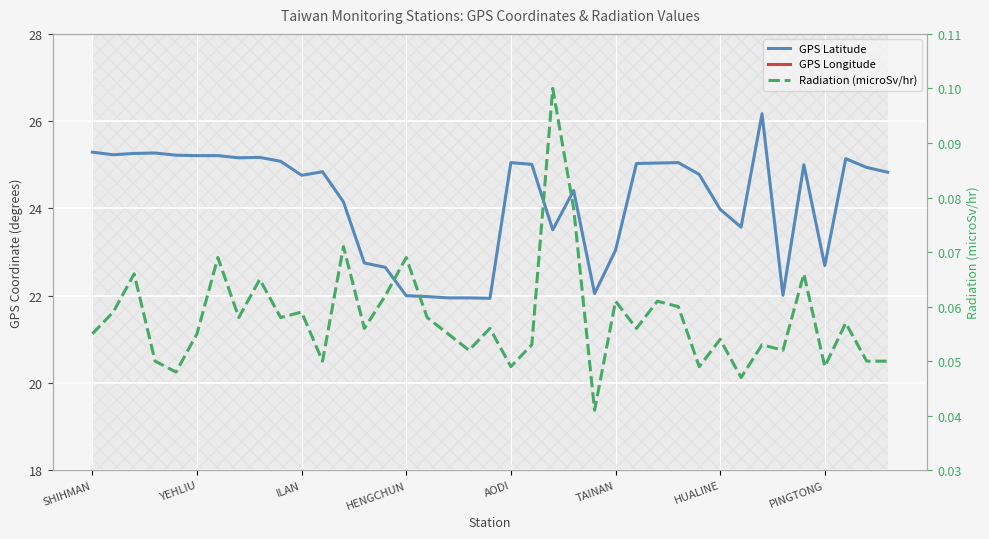

Count the number of data series in this chart.

3